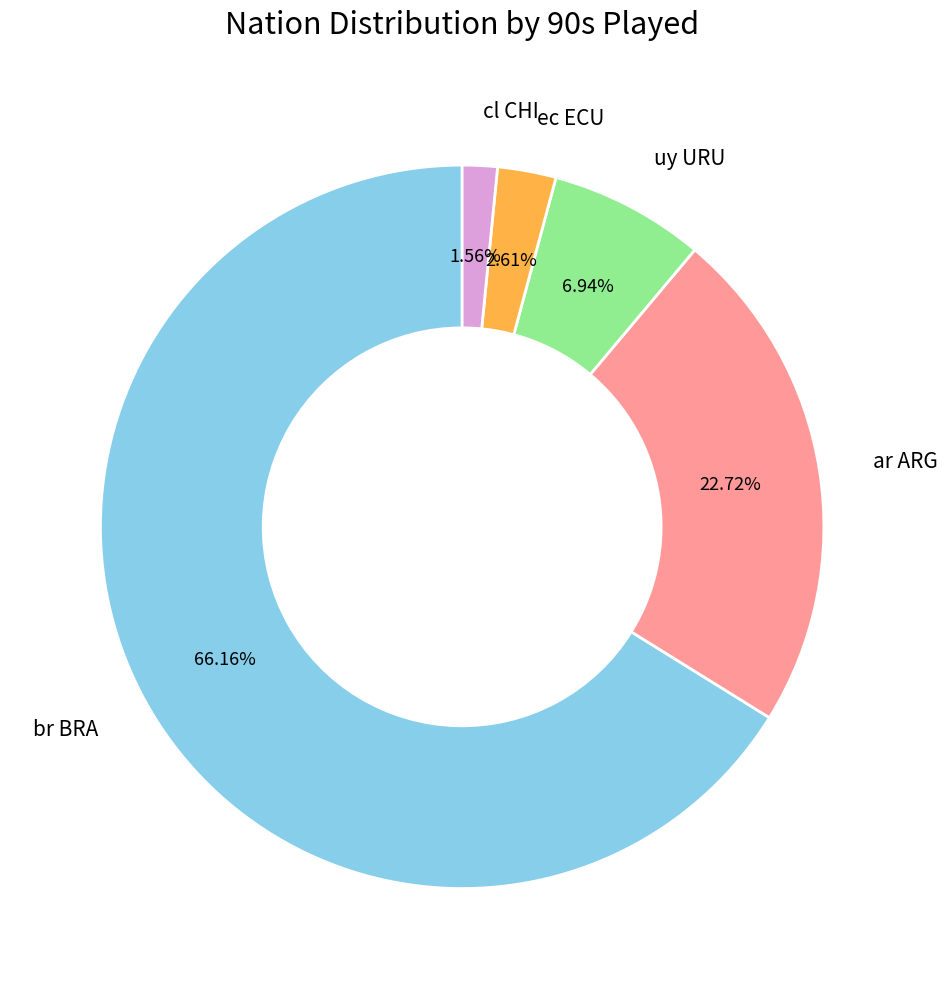

Which slice is the smallest?

cl CHI